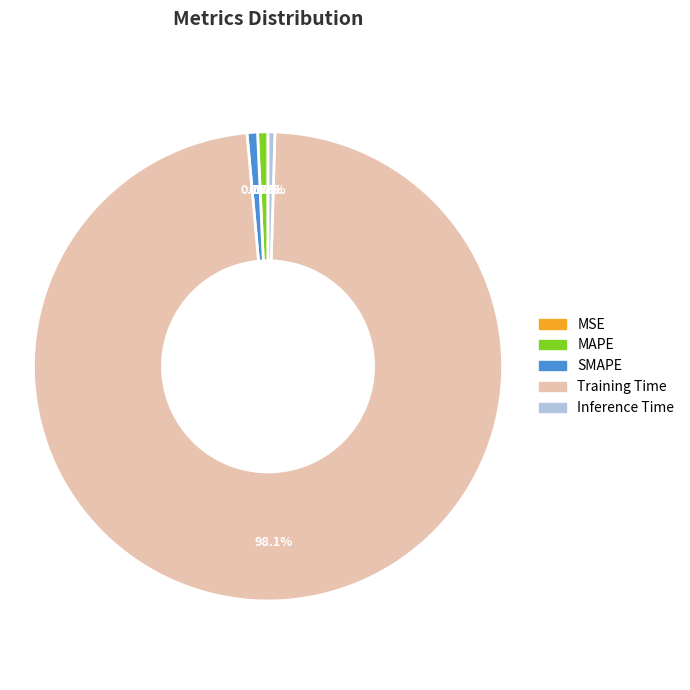

What portion of the pie excludes Inference Time?

99.5%